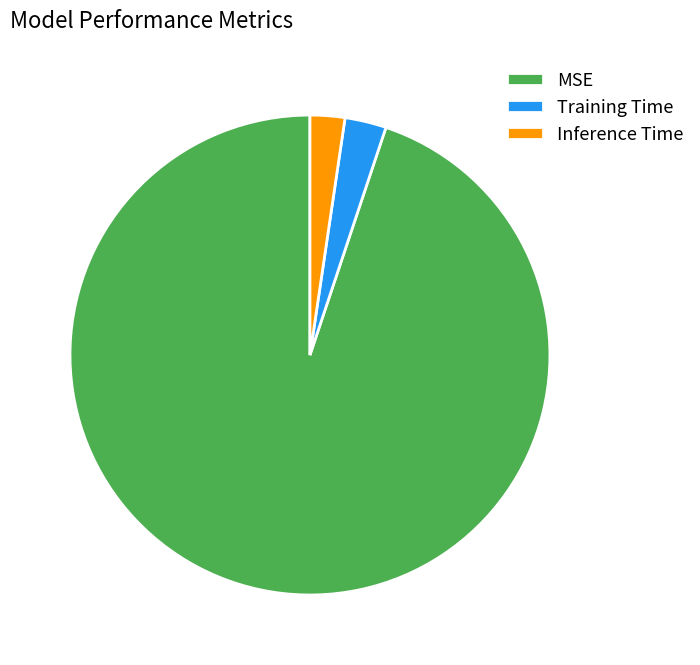

Which has a higher value, MSE or Training Time?

MSE